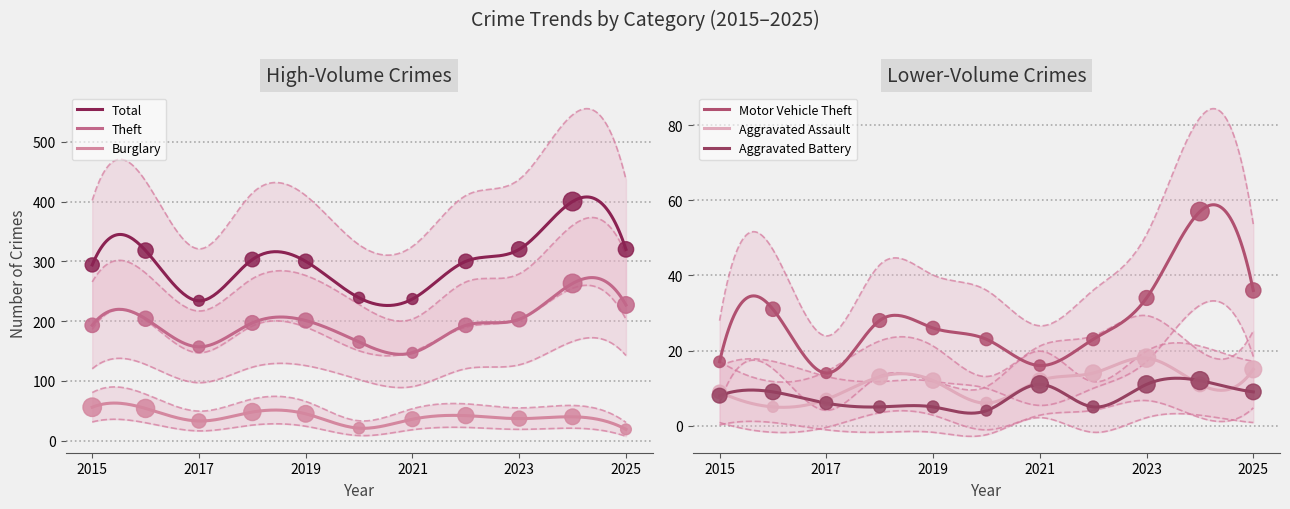

What is the total value across all series at 2022?

577